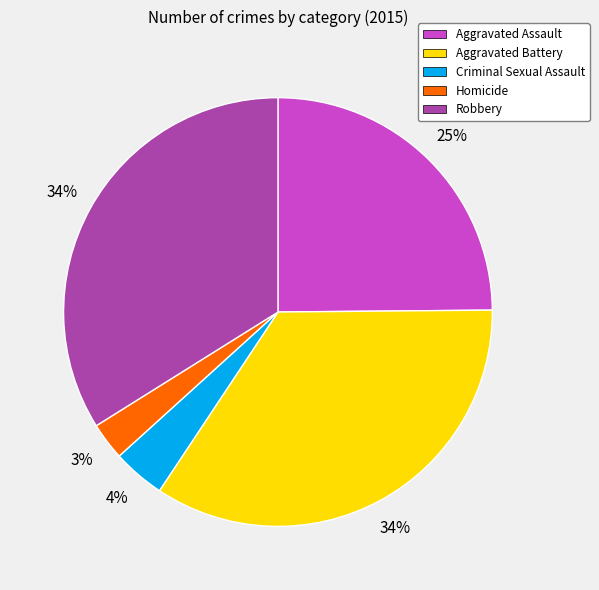

How many slices are in this pie chart?

5